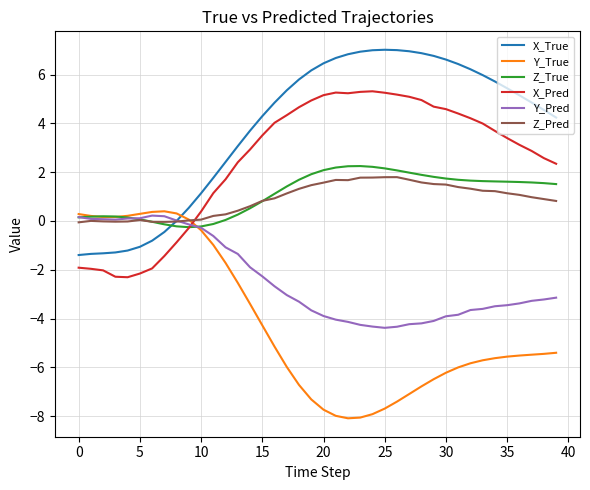

What is the maximum value shown in the chart?

7.0